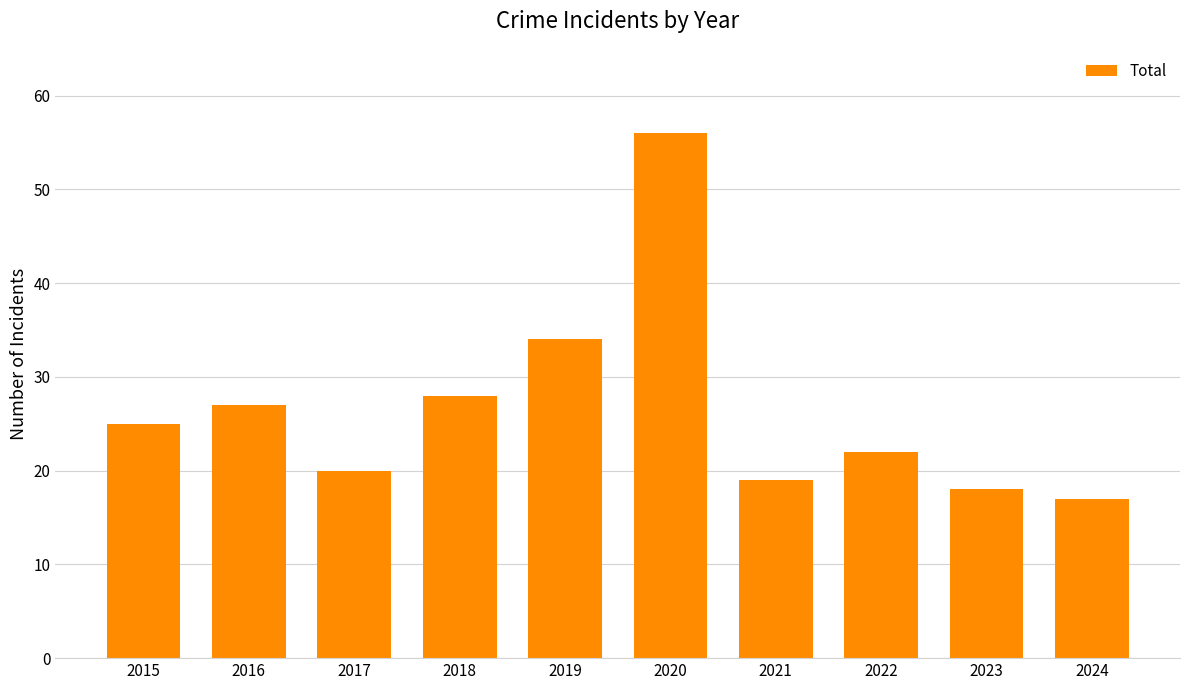

What is the minimum value shown in the chart?

17